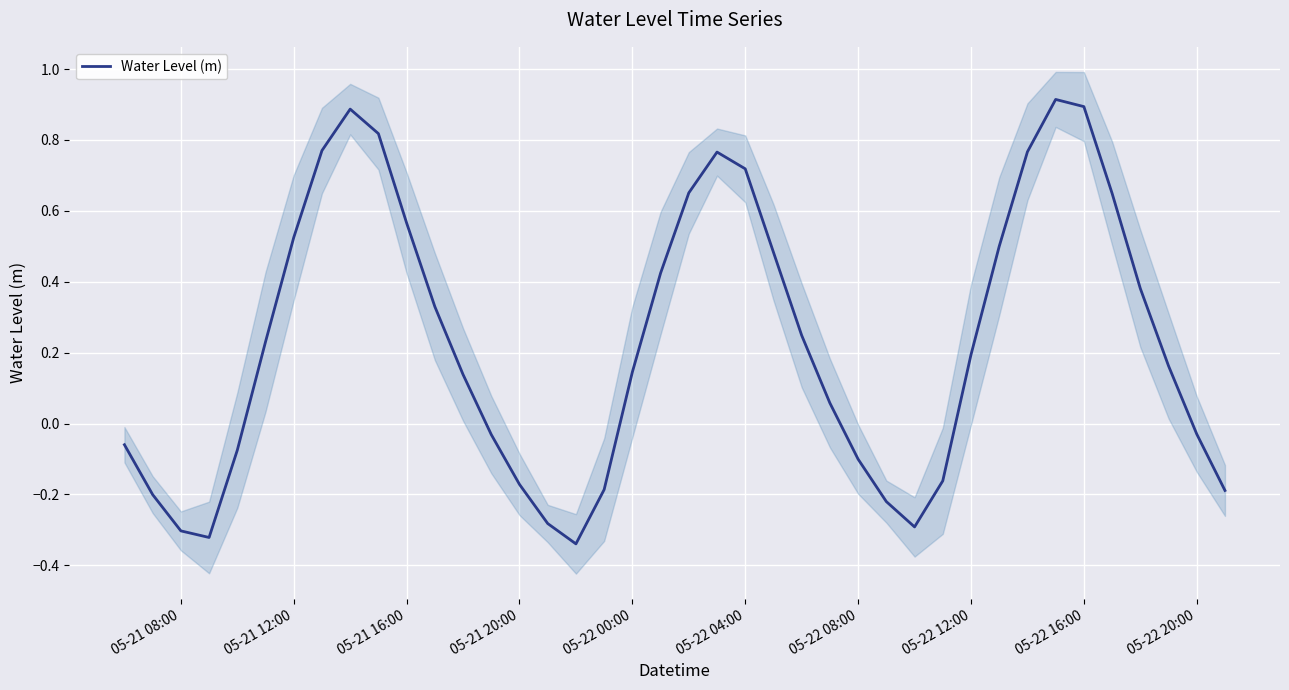

True or false: the data has more than 1 interior local peaks.

True